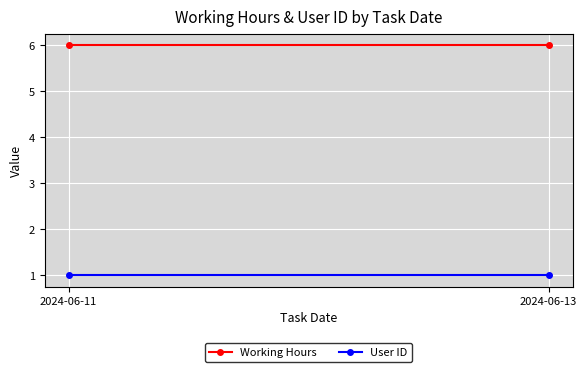

What is the average value of the User ID series?

1